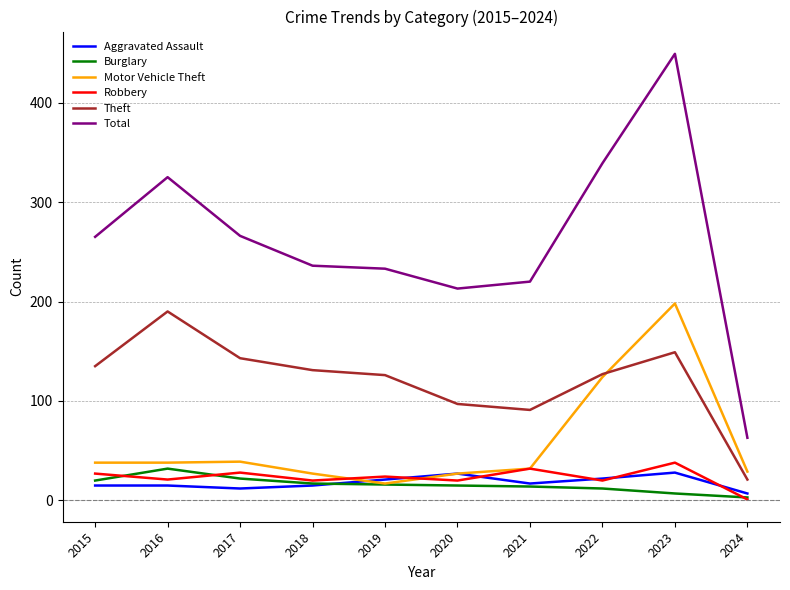

Is it true that Robbery equals 21 at 2016?

True